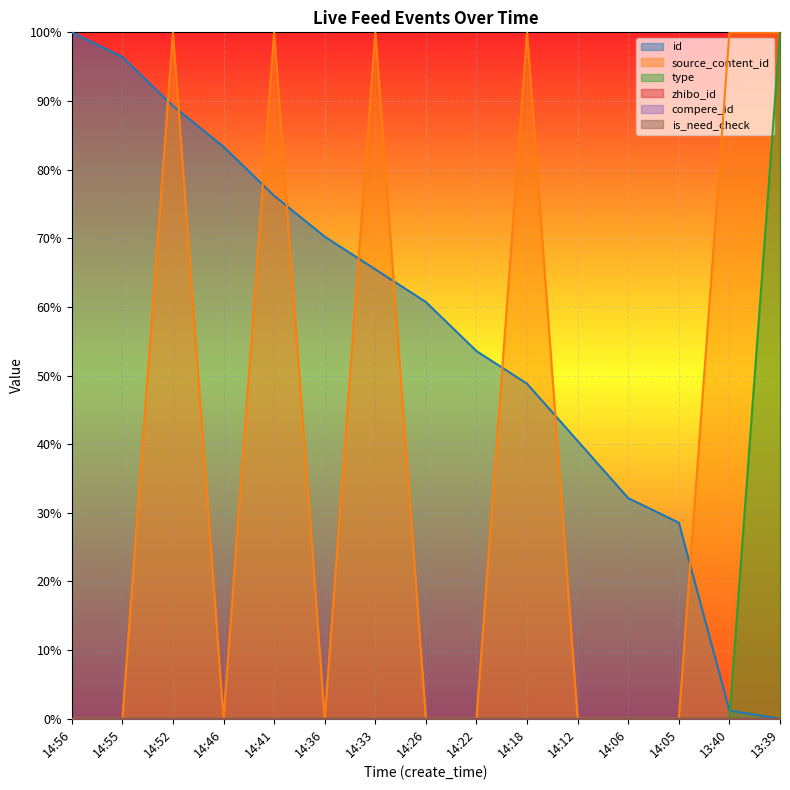

What is the average value of the type series?

6.7